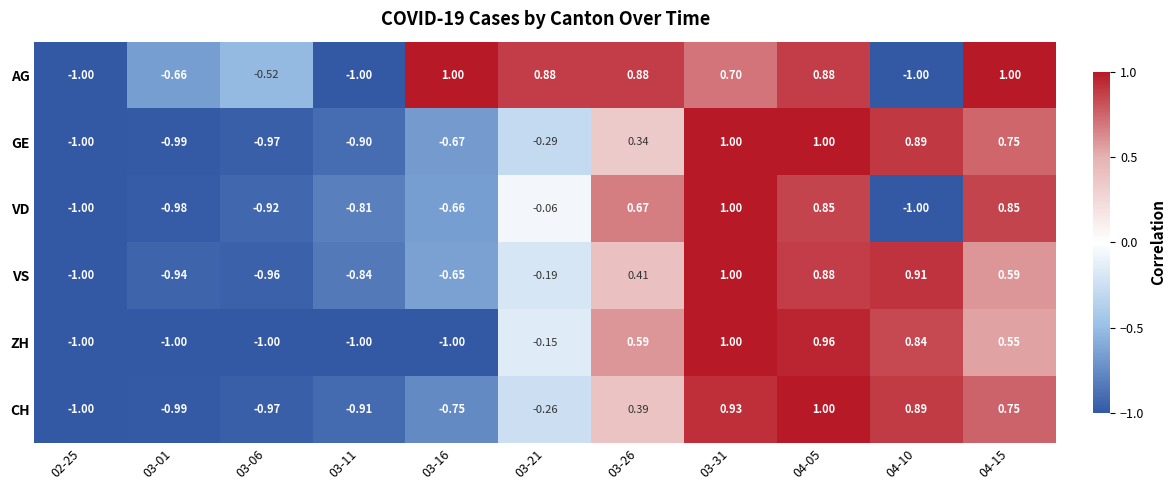

Between 02-25 and 03-26, which series saw the biggest shift?

AG